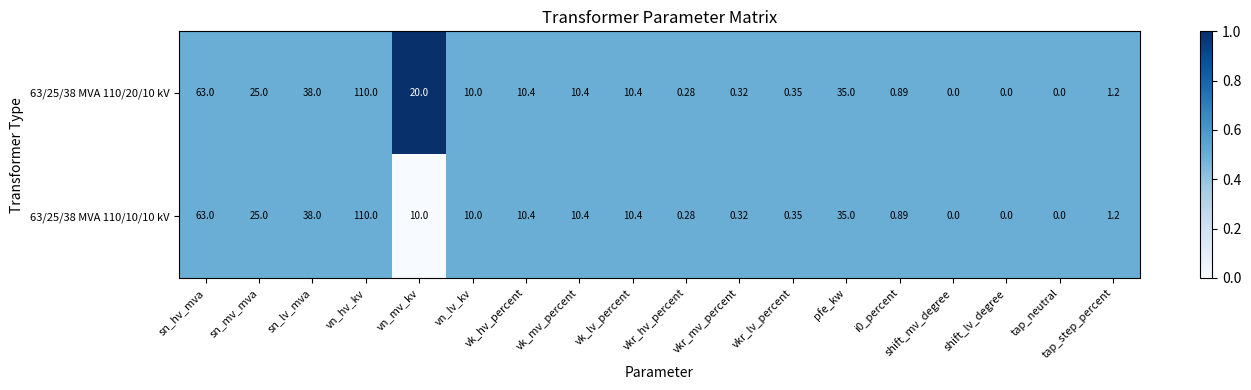

Which category has the highest value across all series?

vn_hv_kv